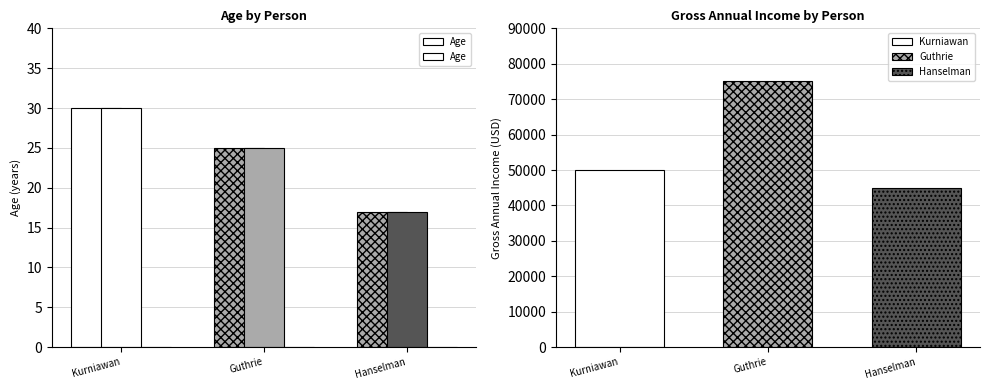

Where does the data first go above 25?

Kurniawan